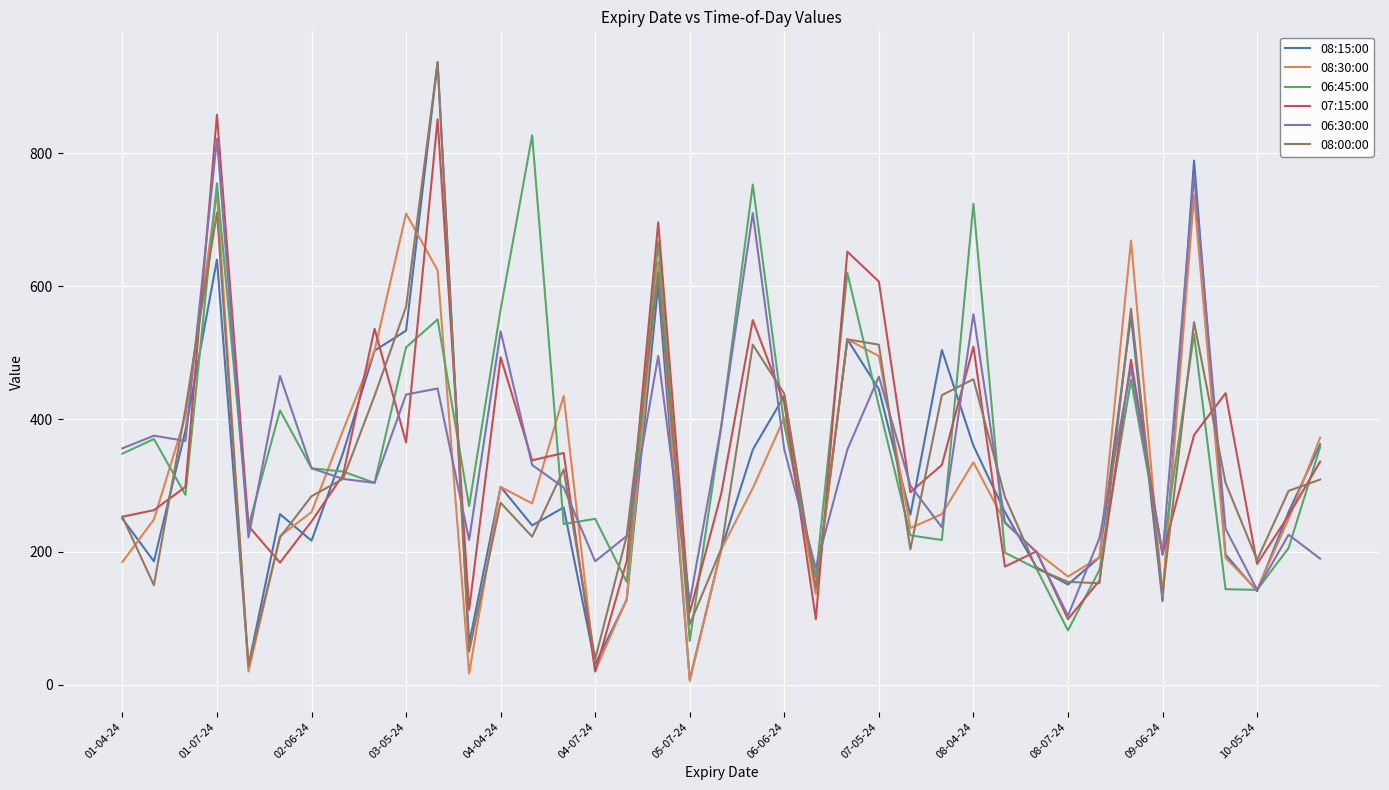

Which series has the largest range (max minus min)?

08:15:00